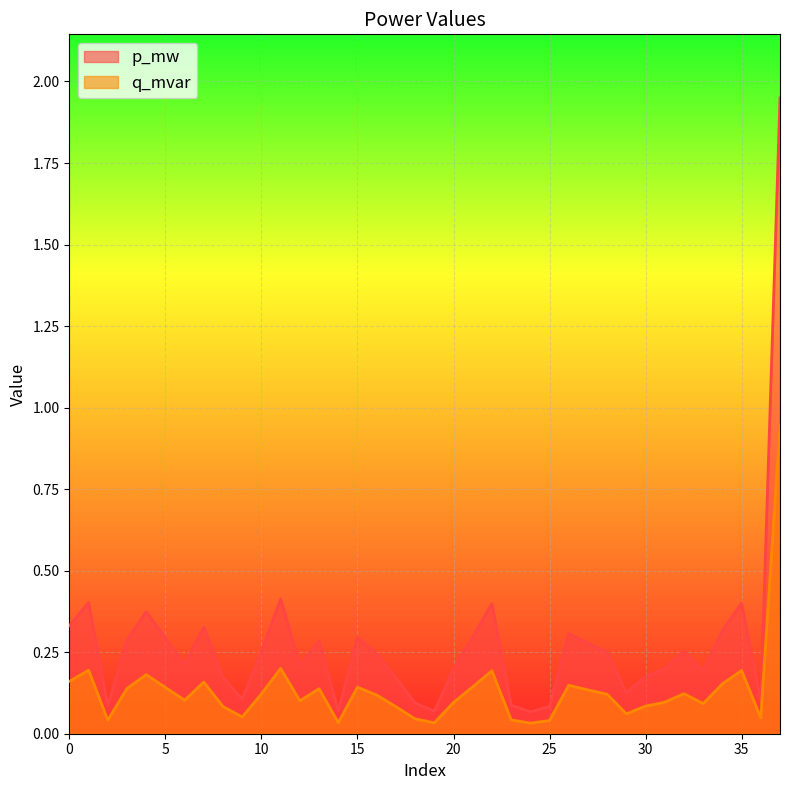

Rank the series at 19 from lowest to highest value.

p_mw, q_mvar